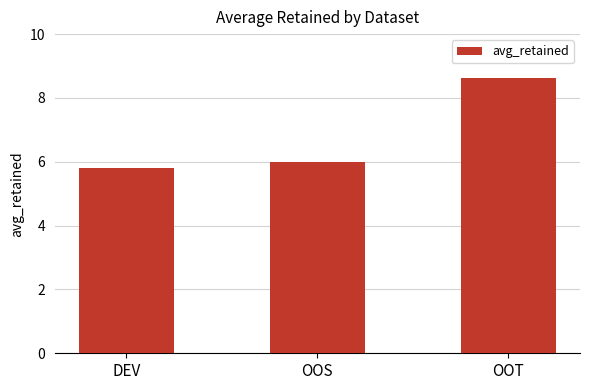

True or false: the data shows 7.8 at DEV.

False